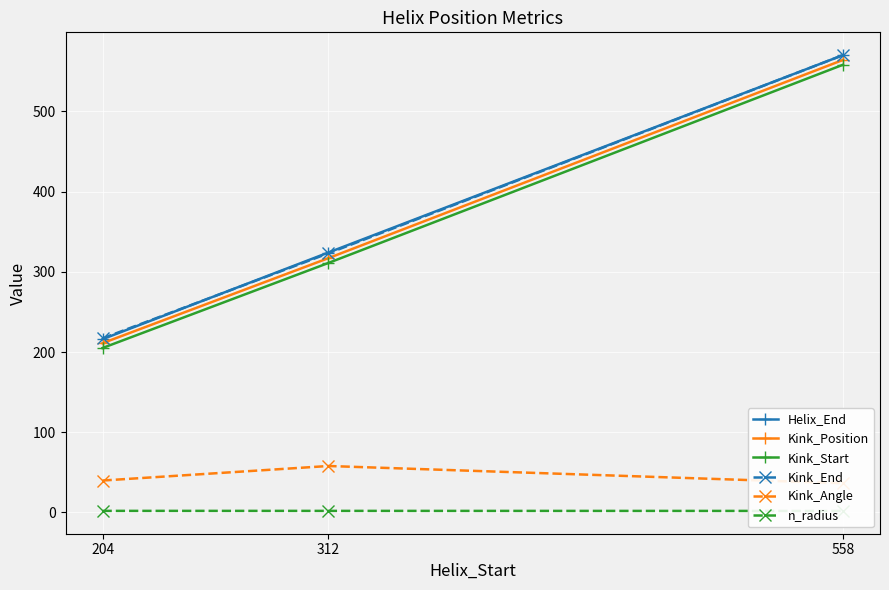

What is the value of the Helix_End point at the 3rd from the left?

570